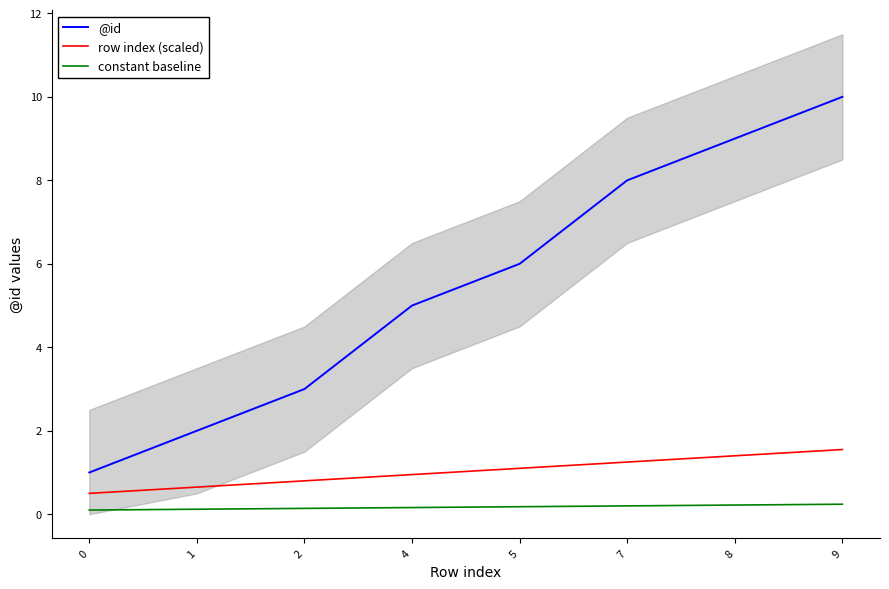

Between 7 and 9, which is larger?

9